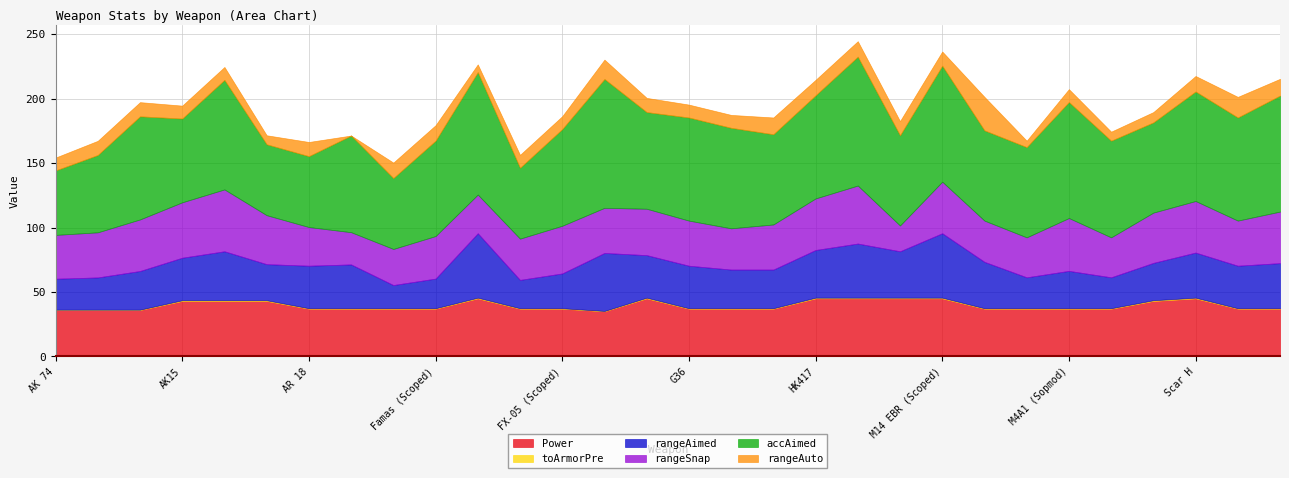

At which category is the sum across all series the highest?

HK417 (Scoped)